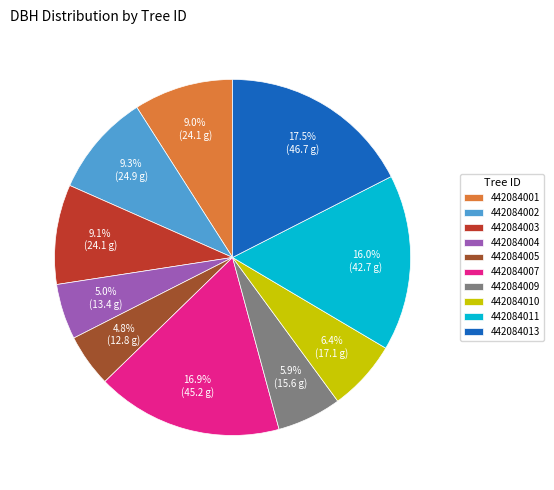

Approximately how many times larger is the value at 442084010 compared to 442084013?

0.4